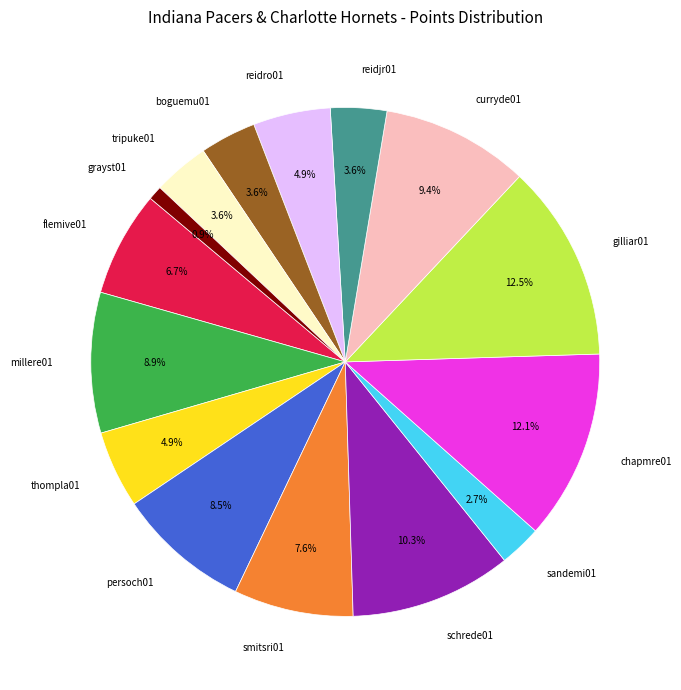

True or false: persoch01 accounts for 15% of the total.

False